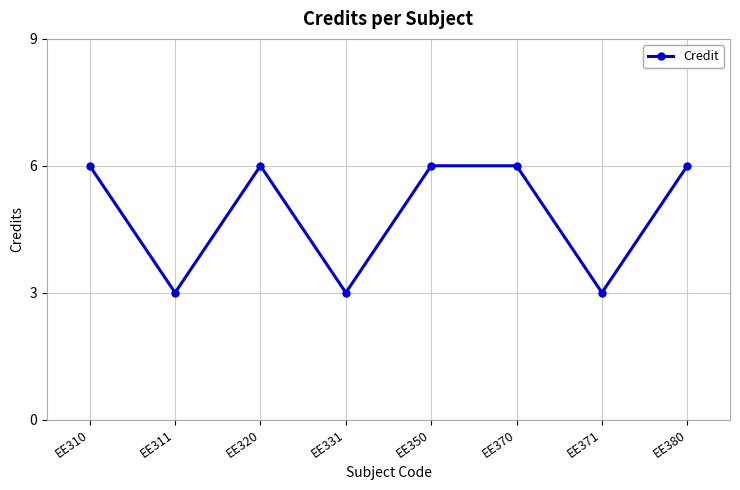

Is it true that the value at EE331 is 3?

True